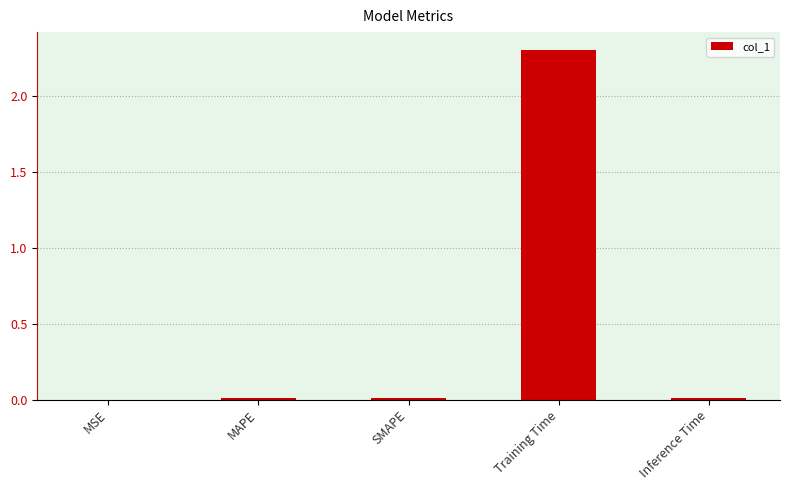

Is it true that the value at SMAPE is 0.0?

True